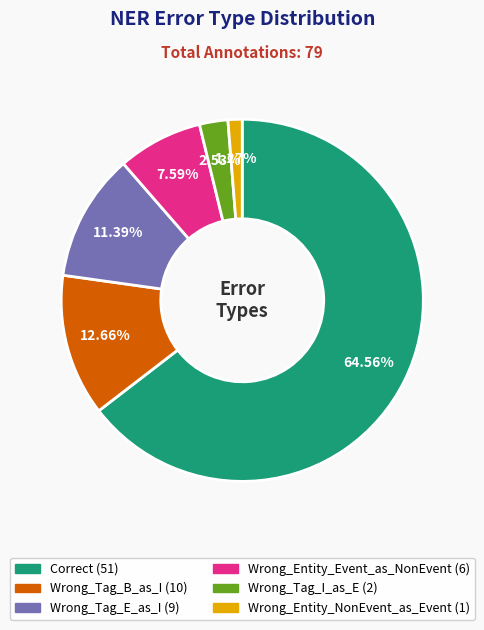

How many segments does this pie chart have?

6